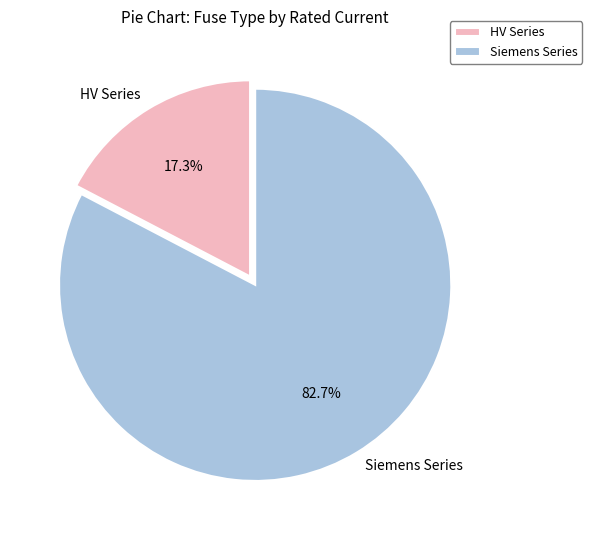

How many slices are in this pie chart?

2